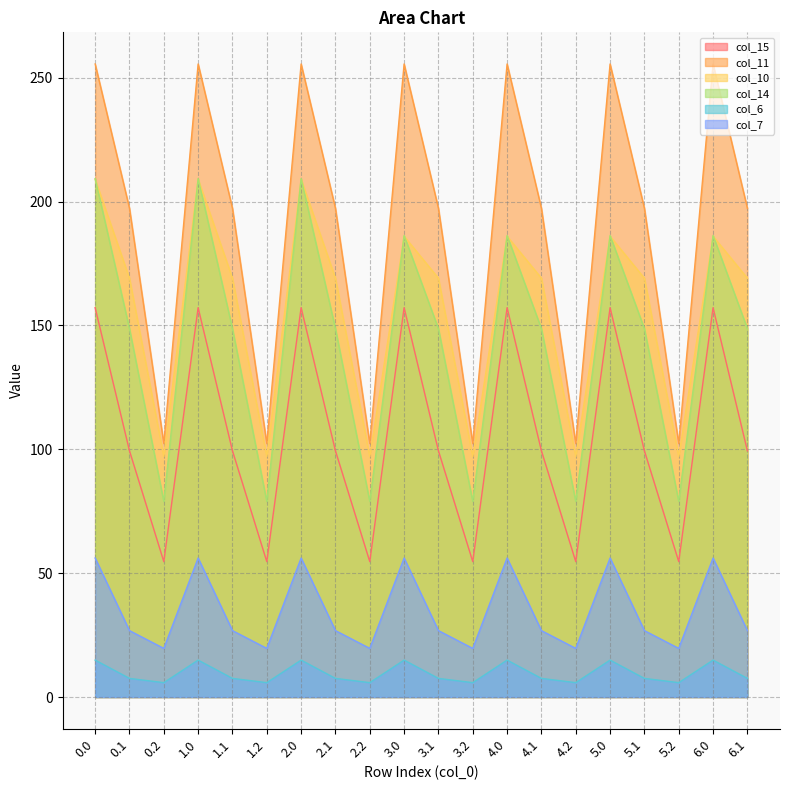

Where is col_15 nearest to the value 105?

0.1